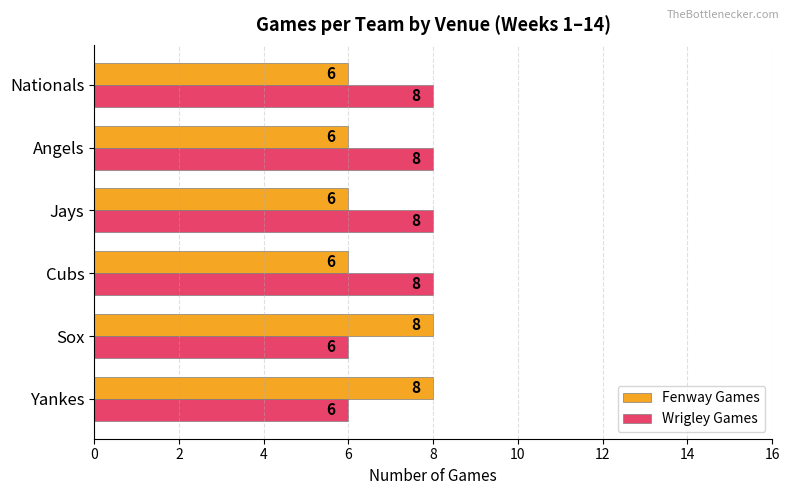

List the series in order of their overall mean, lowest first.

Fenway Games, Wrigley Games